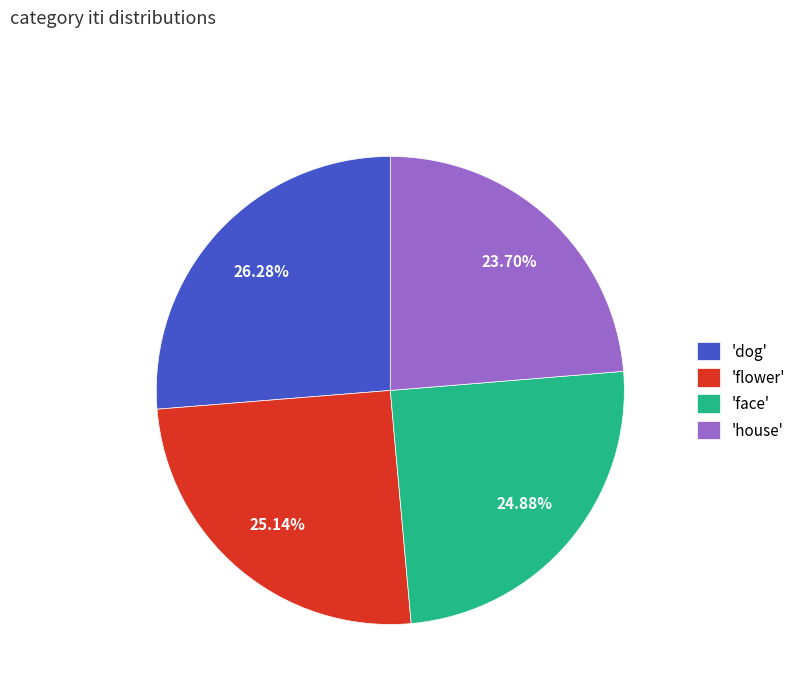

How many segments does this pie chart have?

4